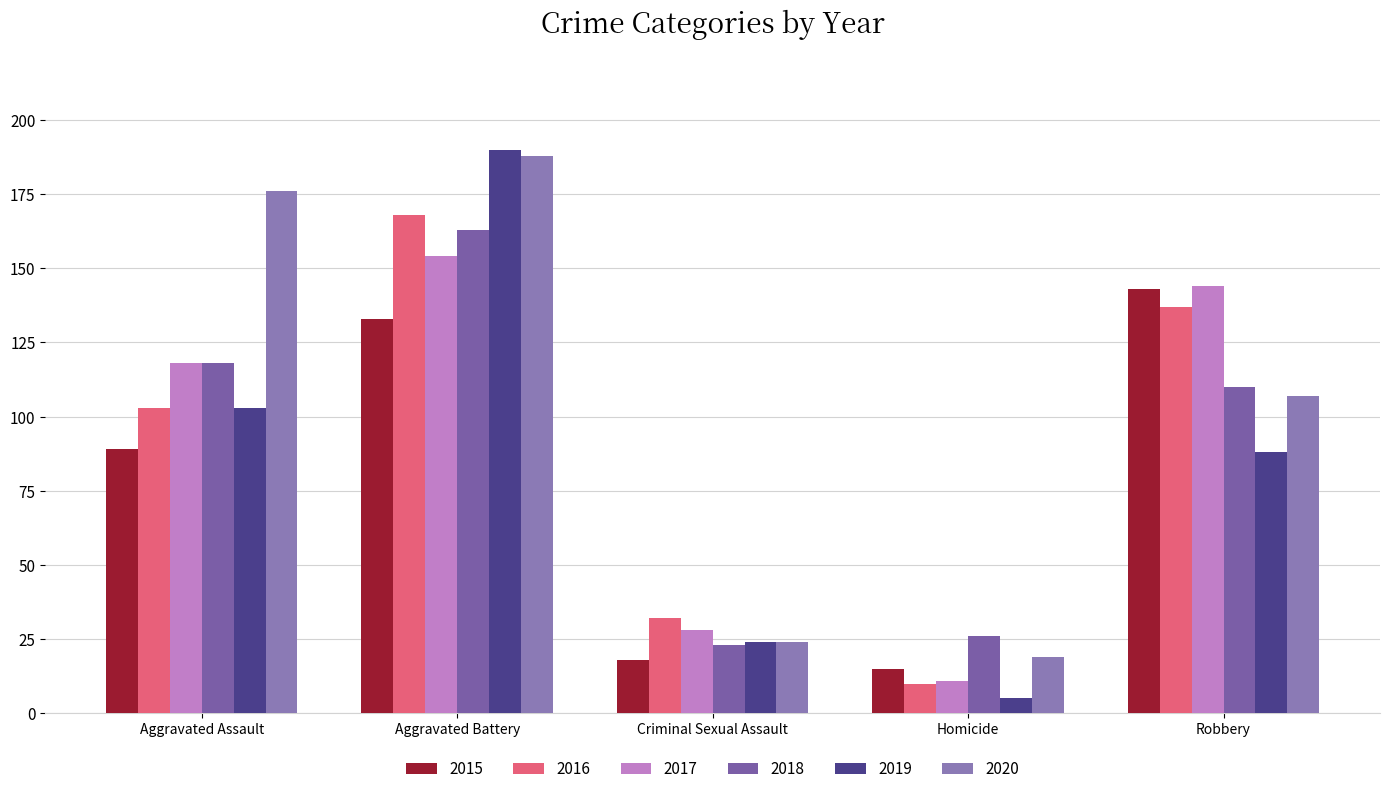

Is it true that 2017 equals 5 at Homicide?

False